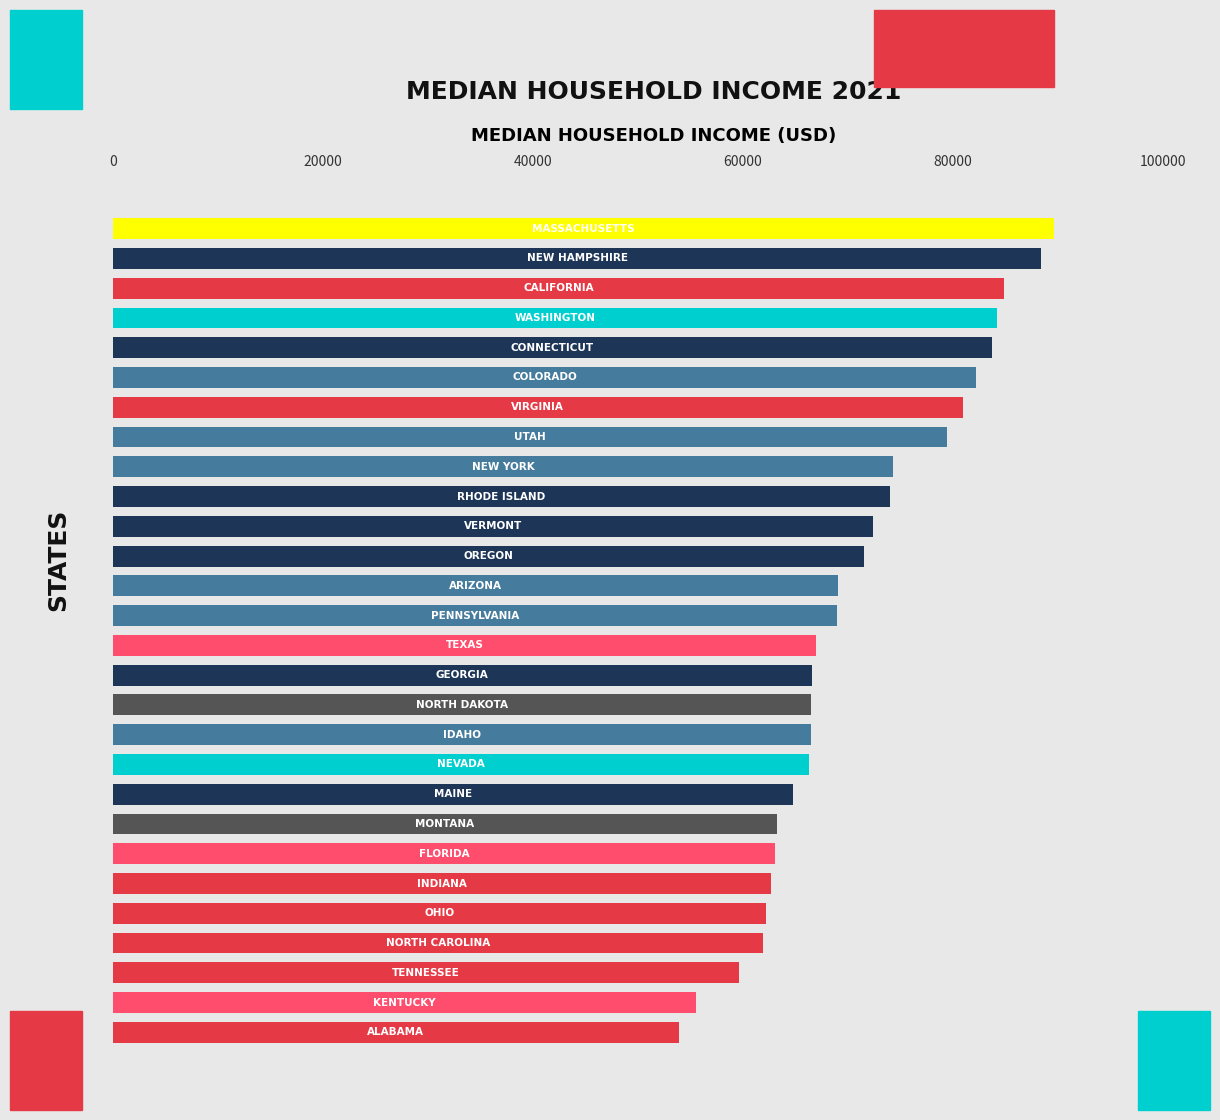

What is the sum of all values?

1984054